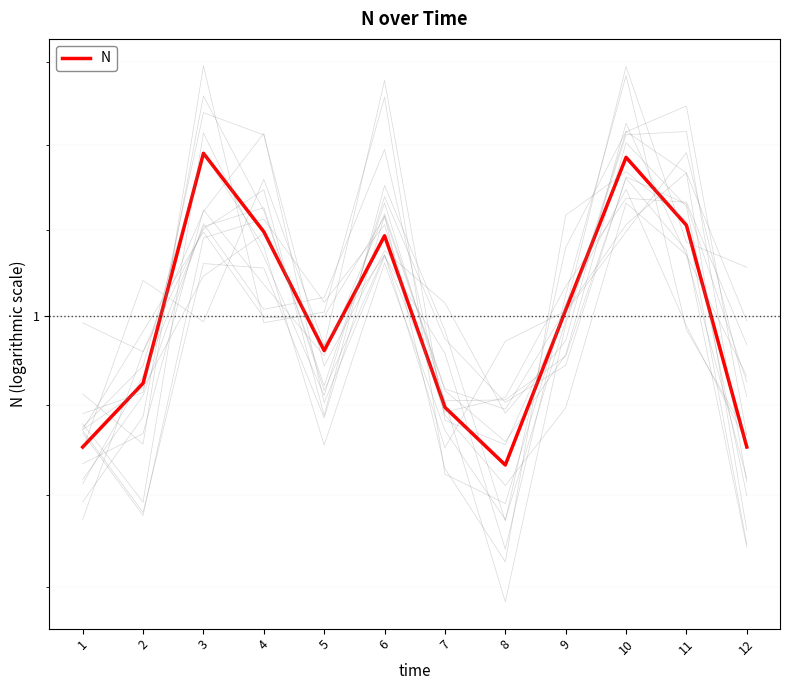

At which label is the value closest to 1?

9